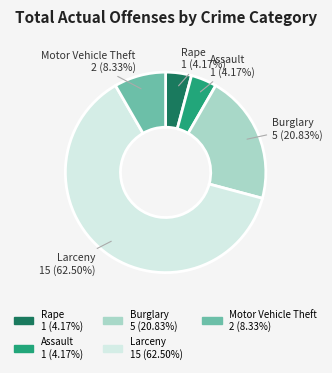

To the nearest percent, what percentage of the pie is Burglary?

21%